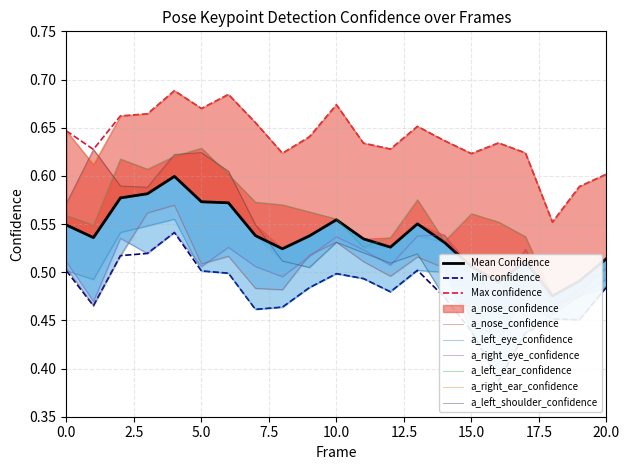

What is the difference between the highest and lowest values at 8?

0.2